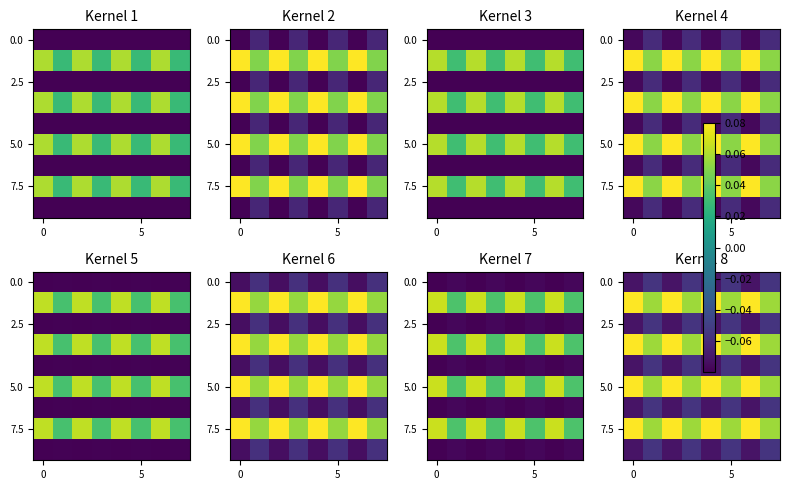

What is the greatest value displayed?

0.1